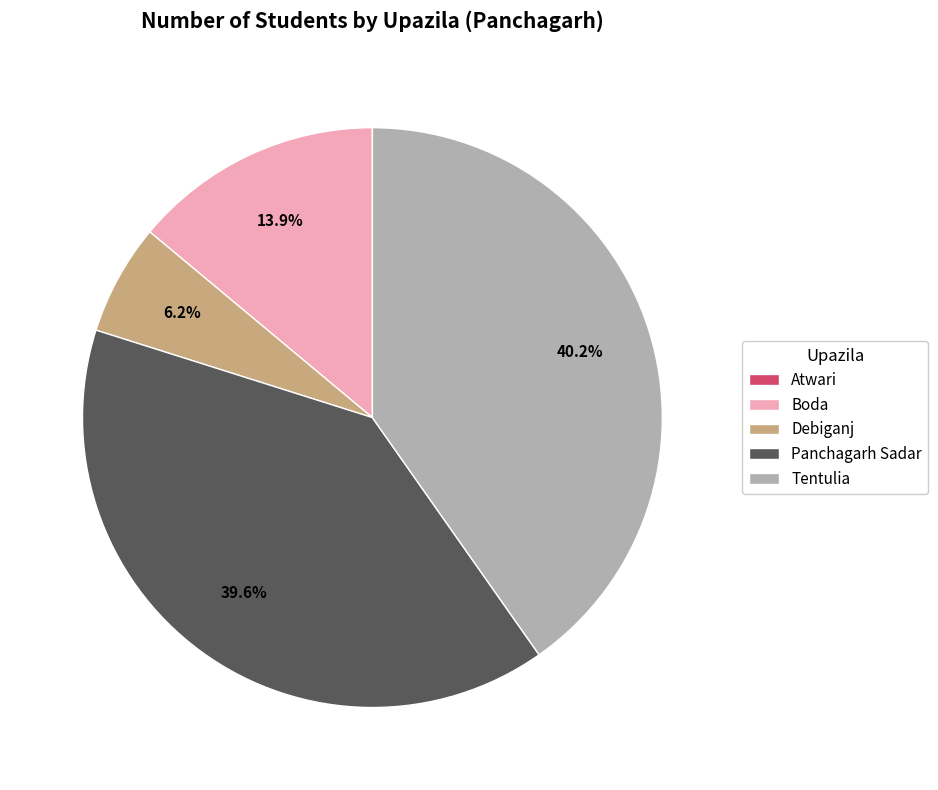

Which category has the biggest portion of the pie?

Tentulia